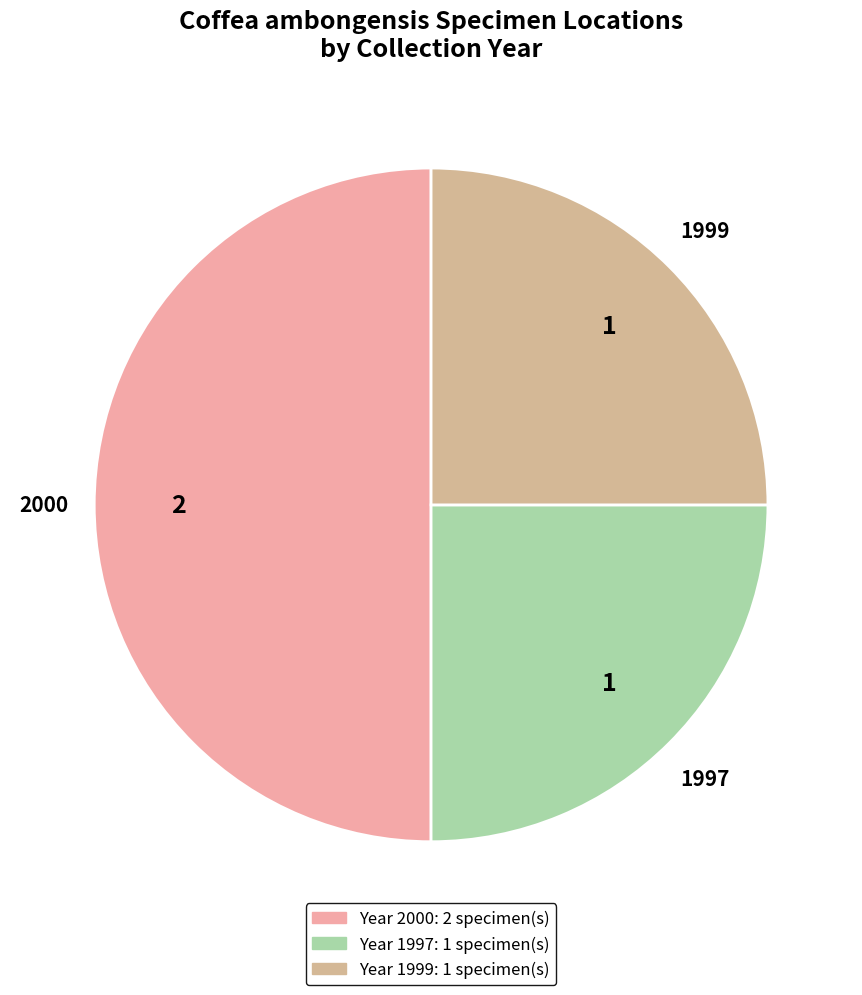

How many slices are in this pie chart?

3